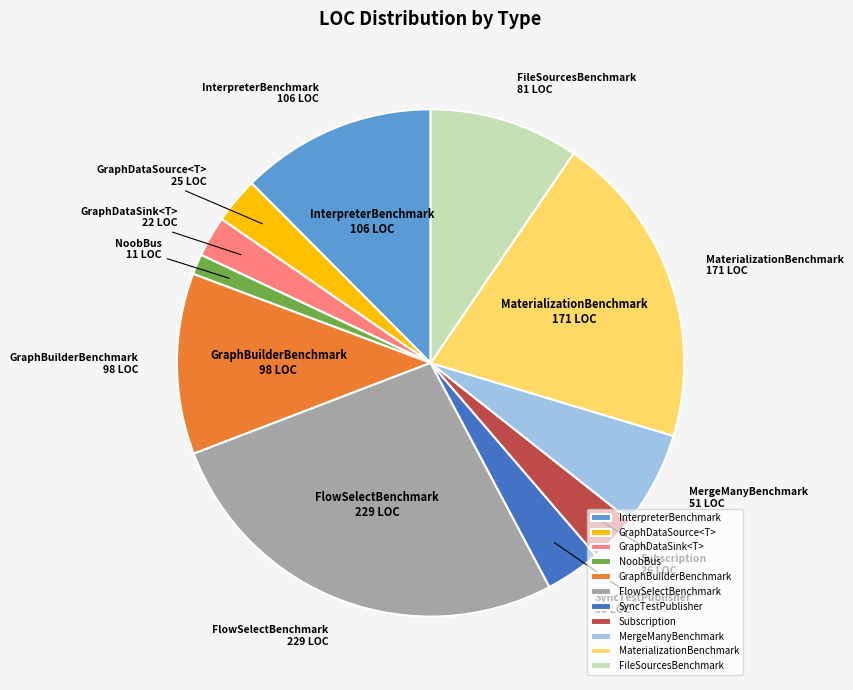

True or false: GraphDataSource<T> accounts for 9% of the total.

False